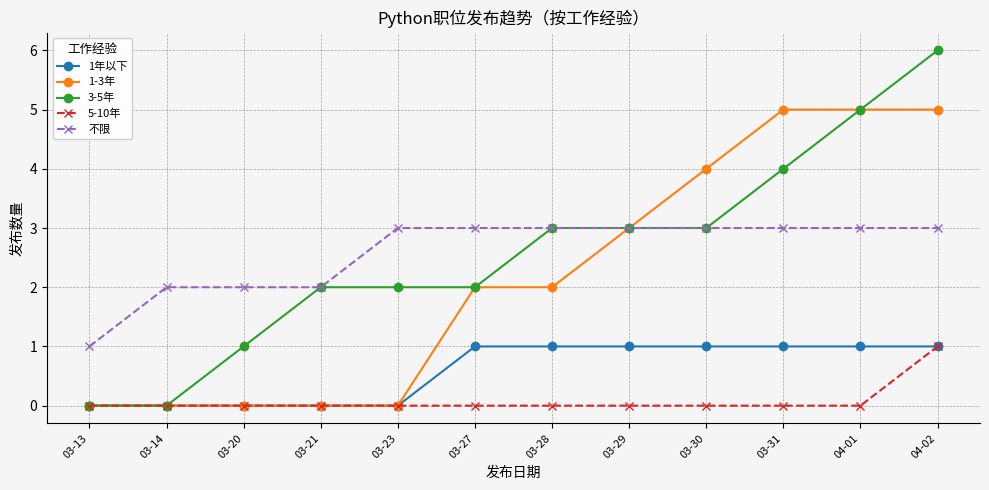

At which category is the sum across all series the highest?

04-02